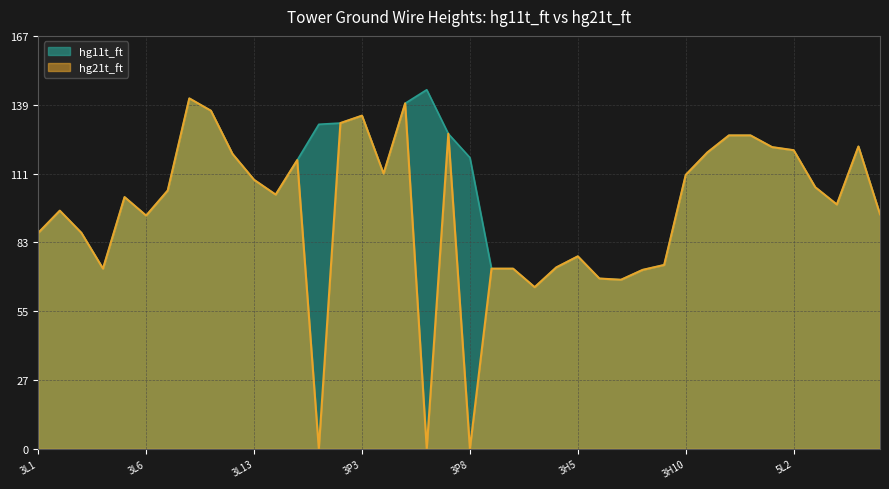

At 3H10, list the series in order from smallest to largest.

hg11t_ft, hg21t_ft